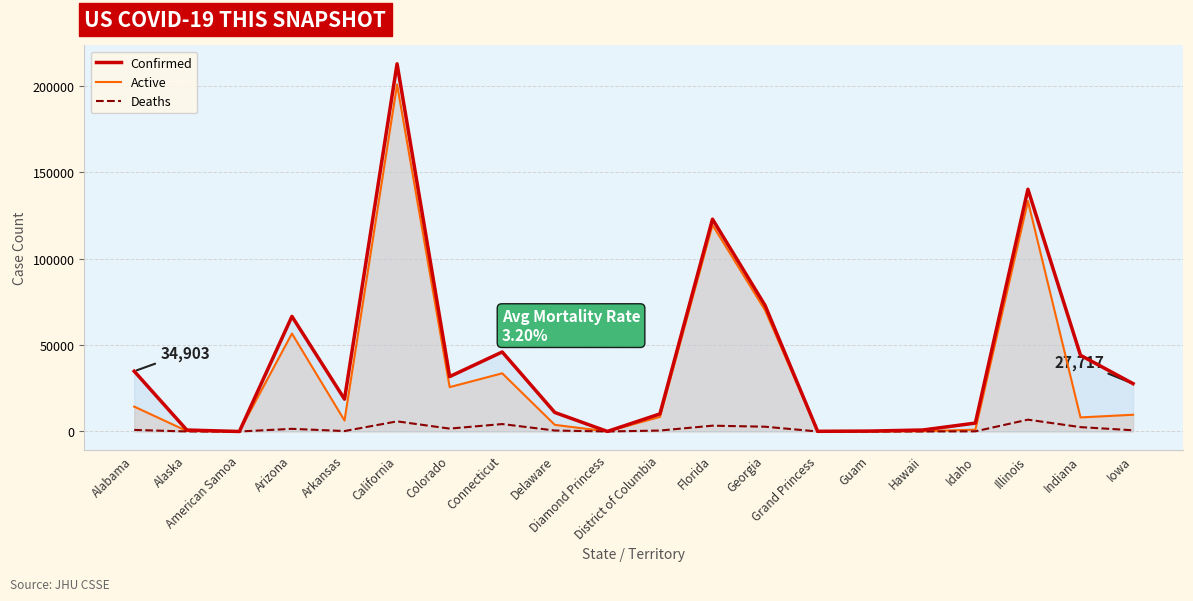

At how many categories does at least one series exceed 180089?

1